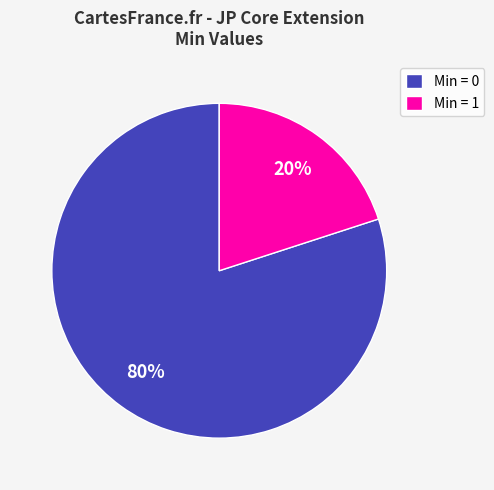

To the nearest percent, what is the average slice percentage?

50%